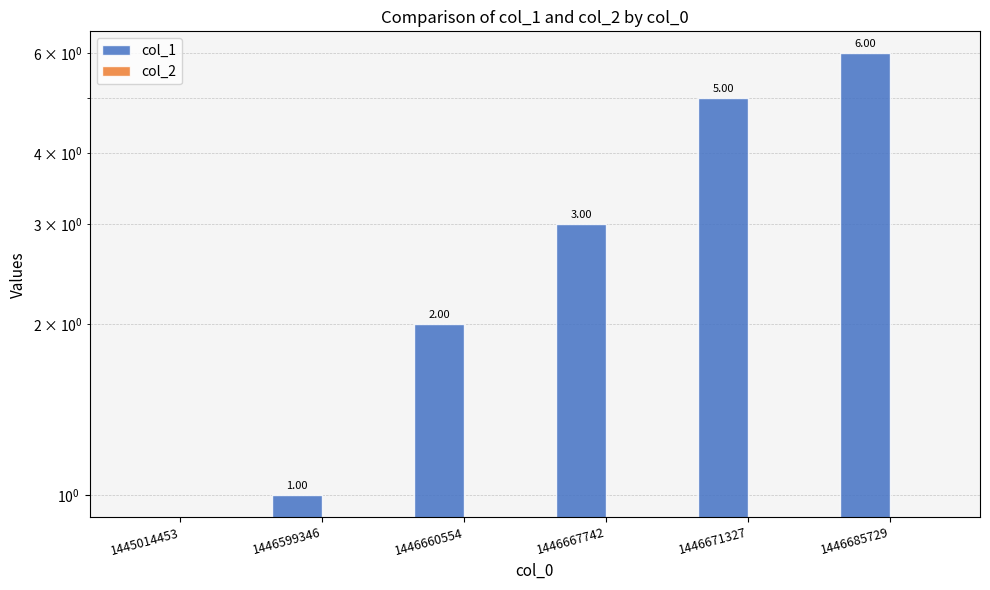

What is the maximum value for col_1?

6